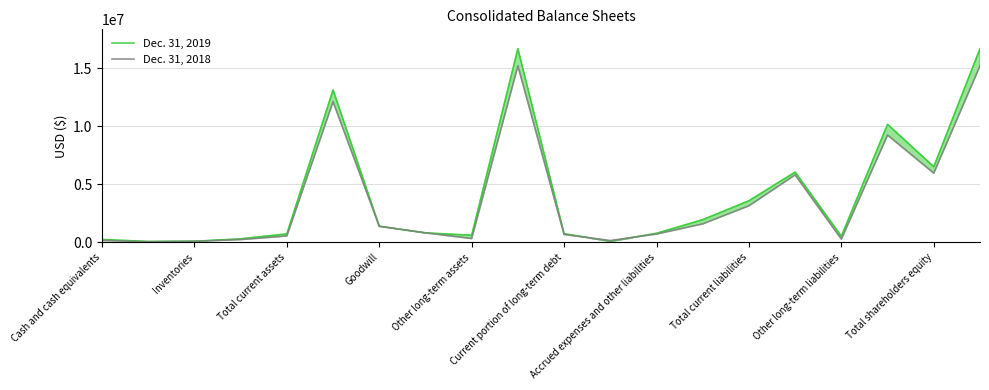

Reading right to left, extract all data points from this chart.

Dec. 31, 2019: 16684599	6515579	10169020	529295	6055335	3584390	1954980	782275	100777	746358	16684599	612661	817525	1388931	13135337	730145	306733	95427	75109	252876
Dec. 31, 2018: 15205970	5963001	9242969	281596	5810873	3150500	1593219	716499	159564	681218	15205970	329948	817525	1388931	12119253	550313	241011	90202	55249	163851